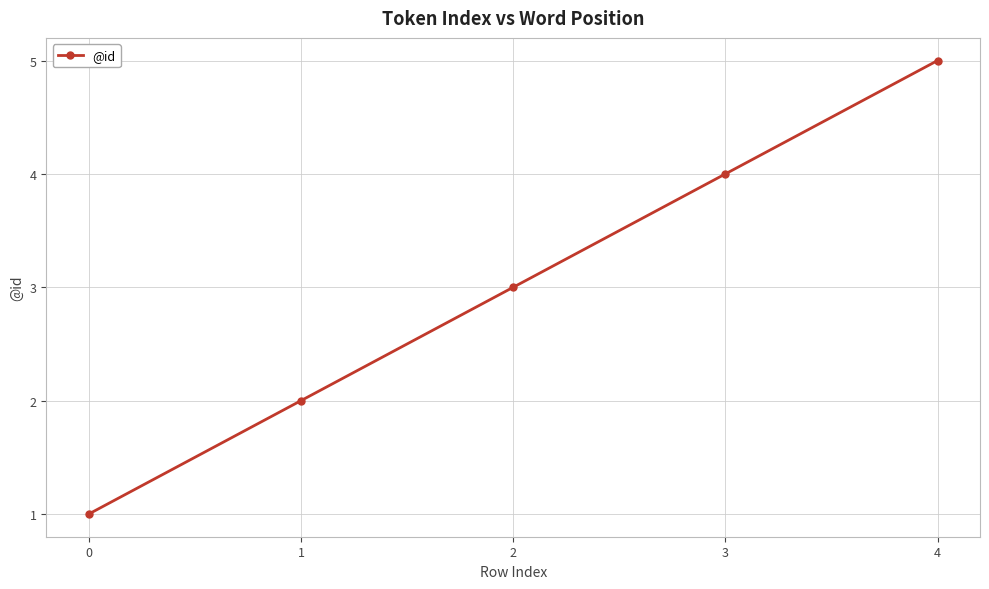

What is the average value?

3